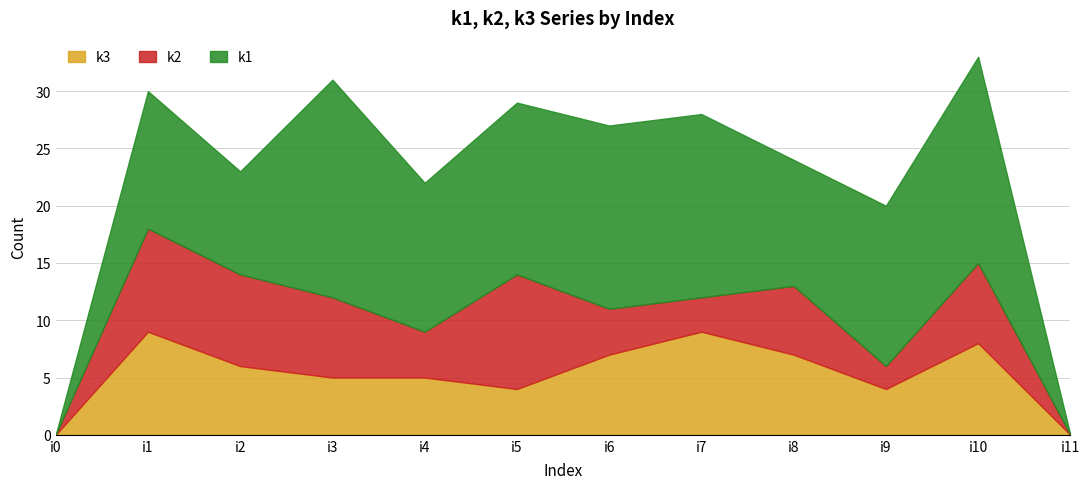

How many interior local peaks does the k2 series have?

4